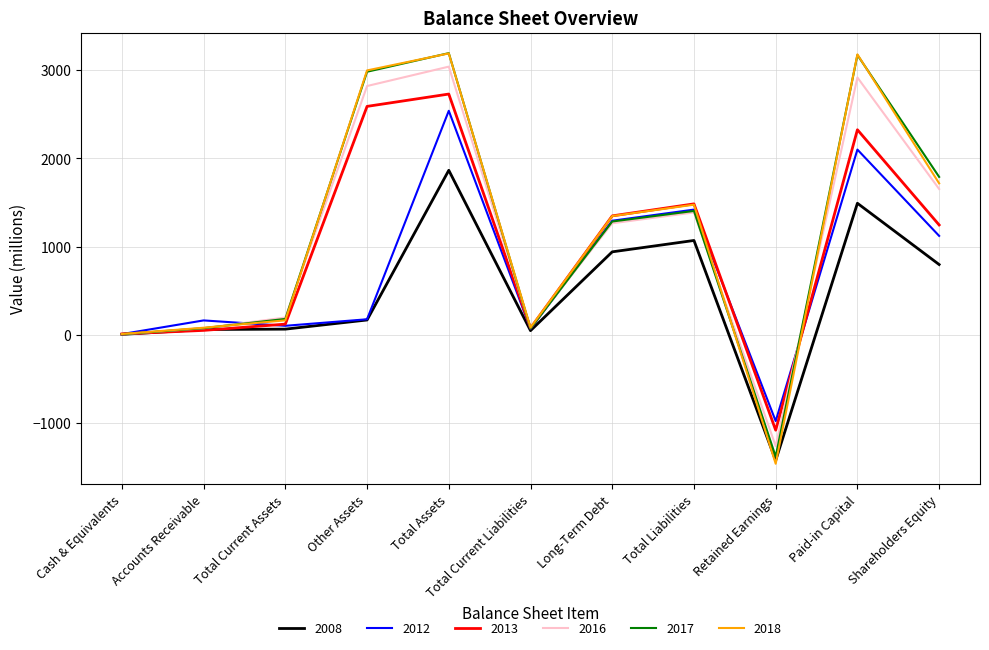

Is the value of 2016 at Total Current Liabilities greater than the value of 2017 at Paid-in Capital?

No